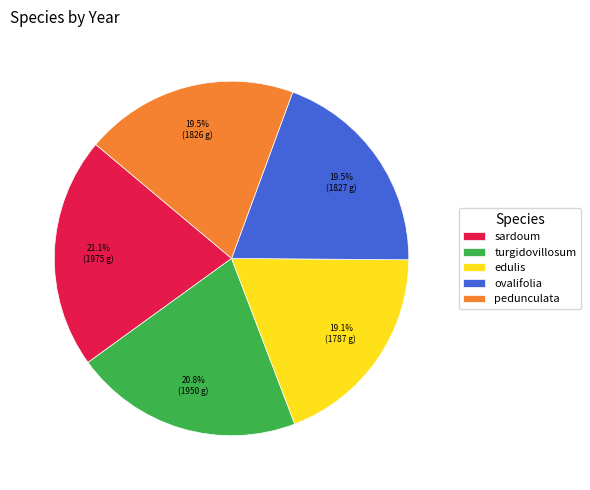

Approximately how many times larger is the value at edulis compared to pedunculata?

1.0